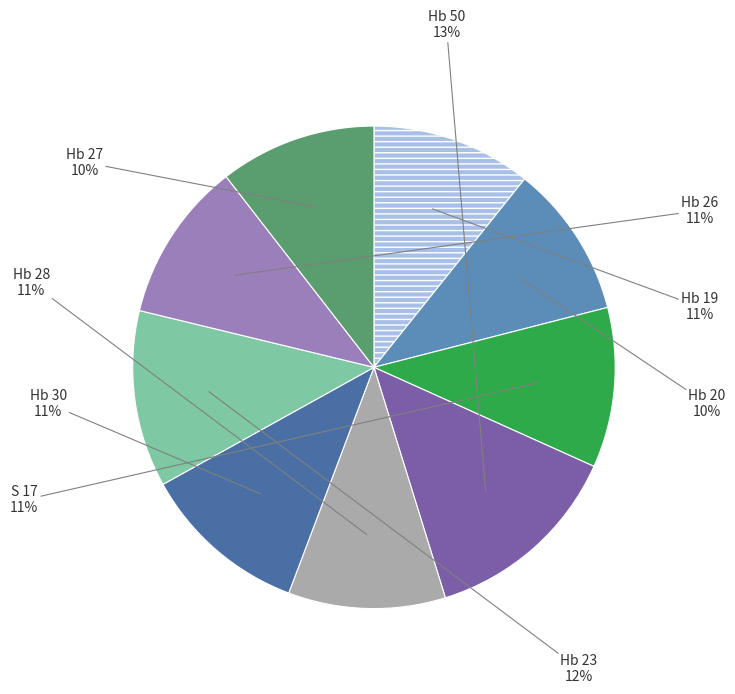

What is the largest slice in the pie chart?

Hb 50